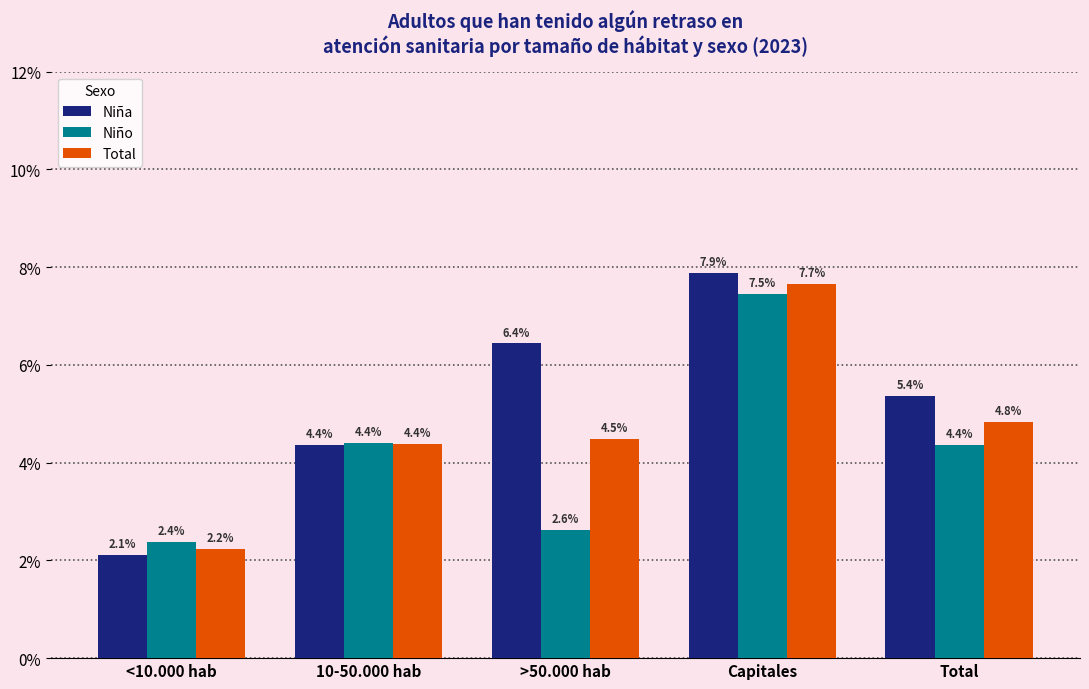

The Total series shows 0.0 at <10.000 hab. True or false?

False